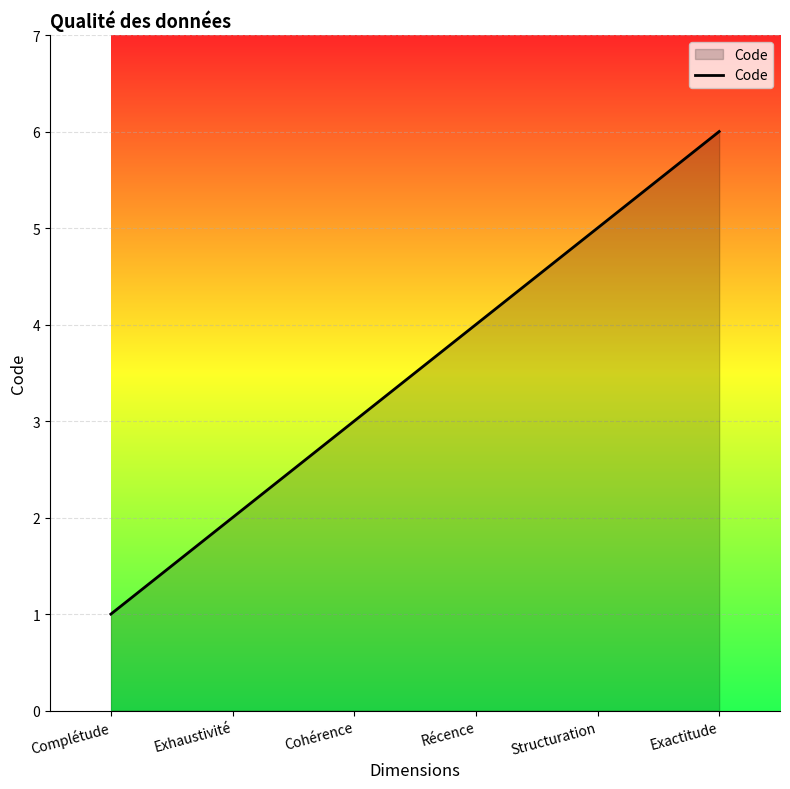

Reading left to right, what are all the values shown in this chart?

1	2	3	4	5	6